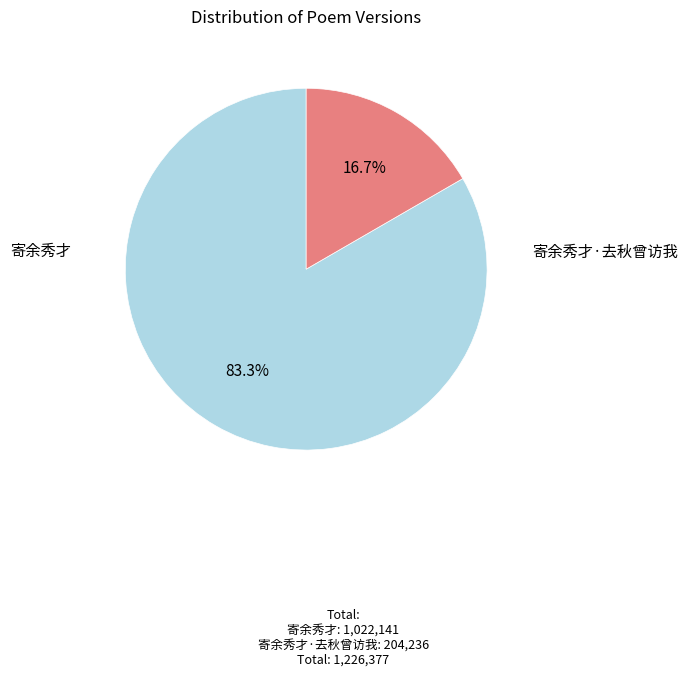

Which has a higher value, 寄余秀才·去秋曾访我 or 寄余秀才?

寄余秀才